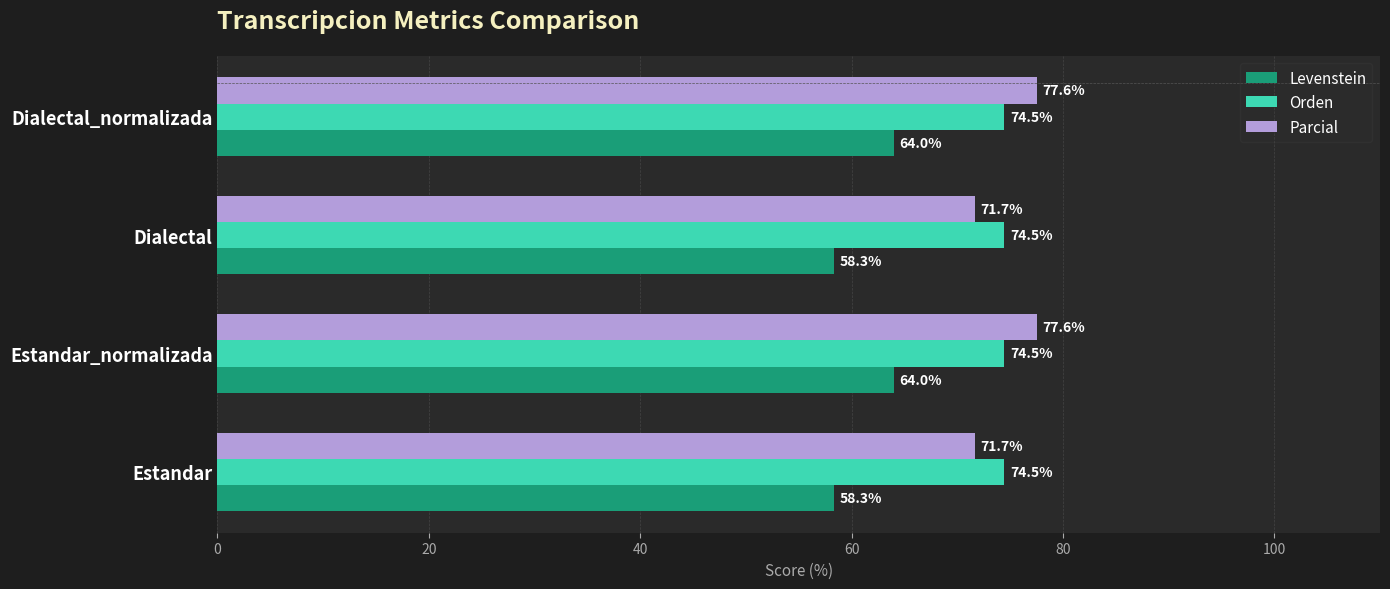

What is the difference between the maximum and minimum values in the Levenstein series?

5.7